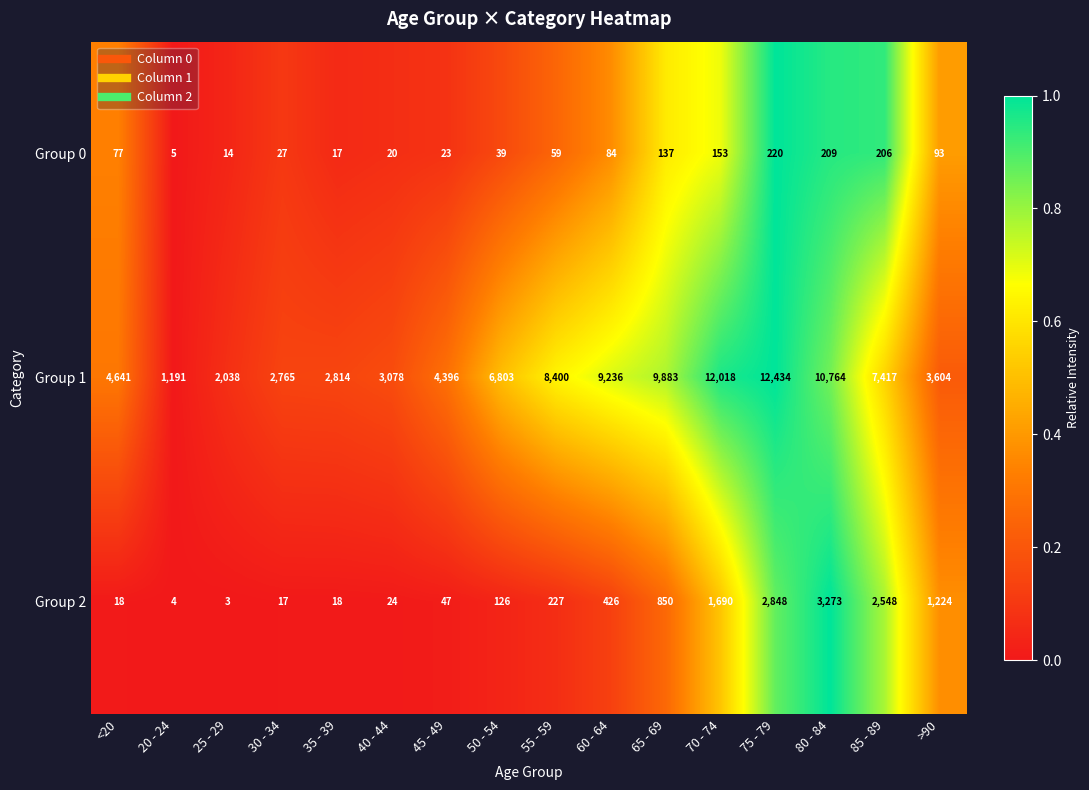

Which series has the largest total across all categories?

Group 1